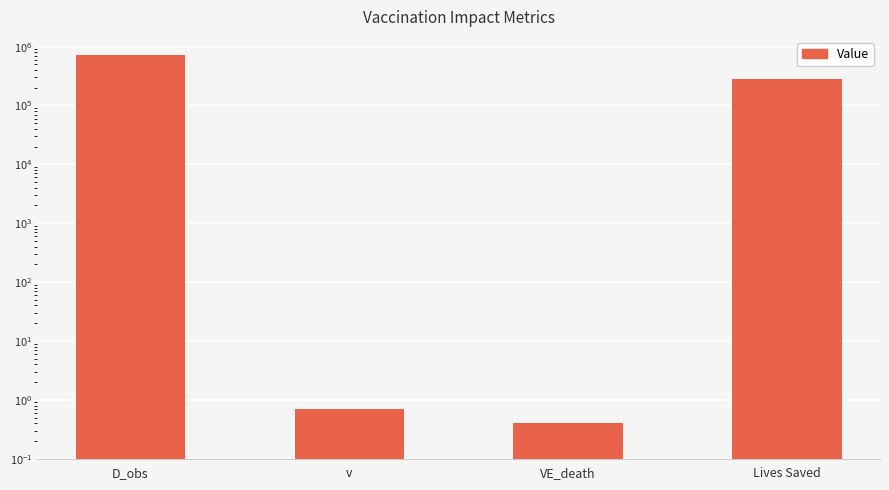

What is the change in value from v to VE_death?

-0.3